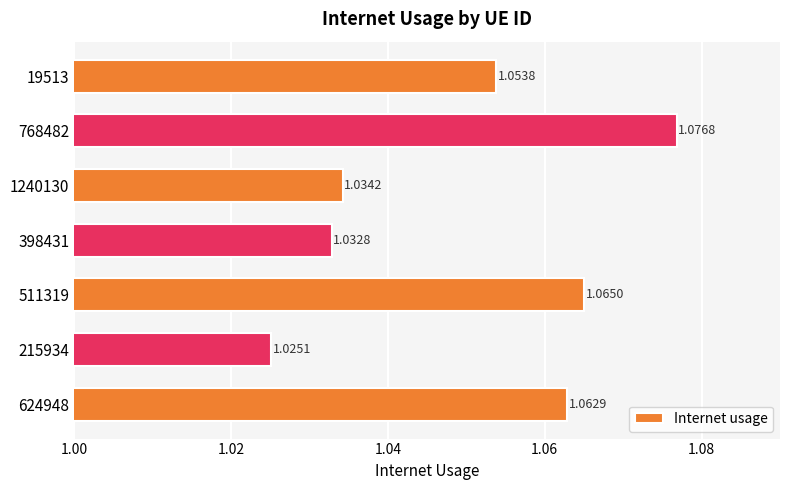

Rank the categories by value from lowest to highest.

215934, 398431, 1240130, 19513, 624948, 511319, 768482